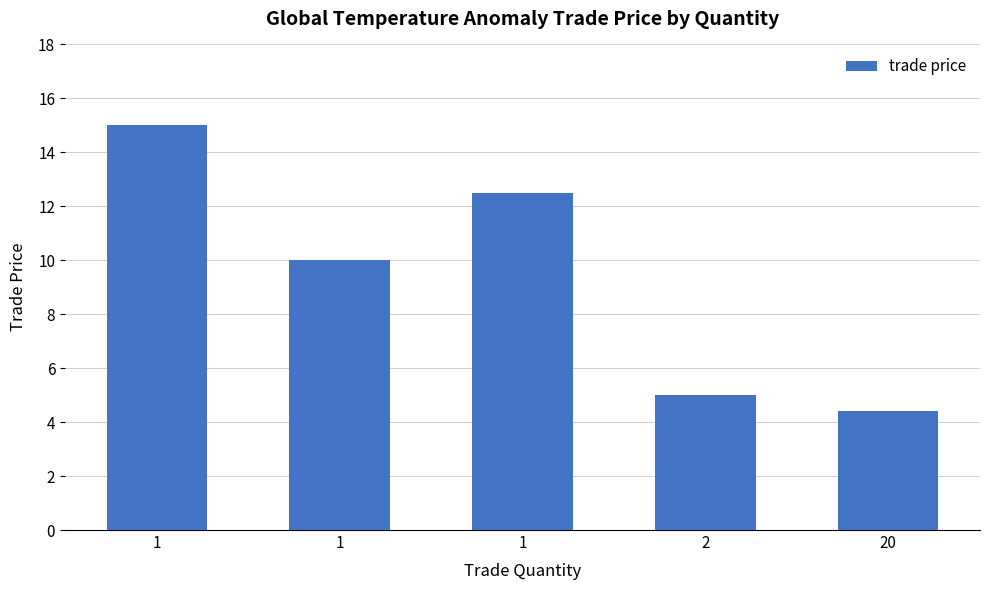

What is the ratio of the value at 20 to the value at 2?

0.9